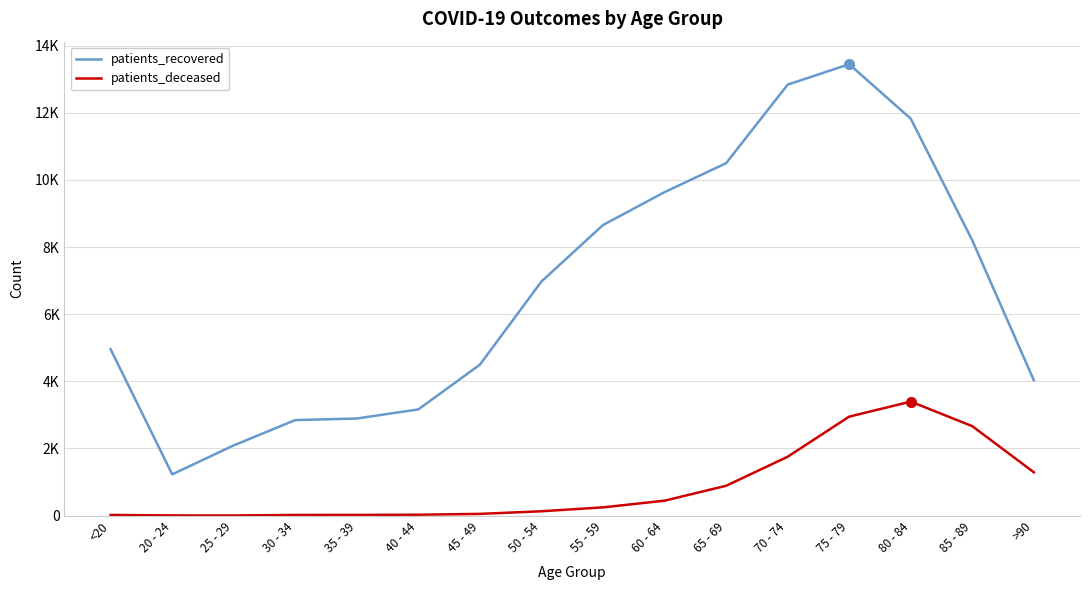

What are all the series names shown in the legend?

patients_recovered, patients_deceased